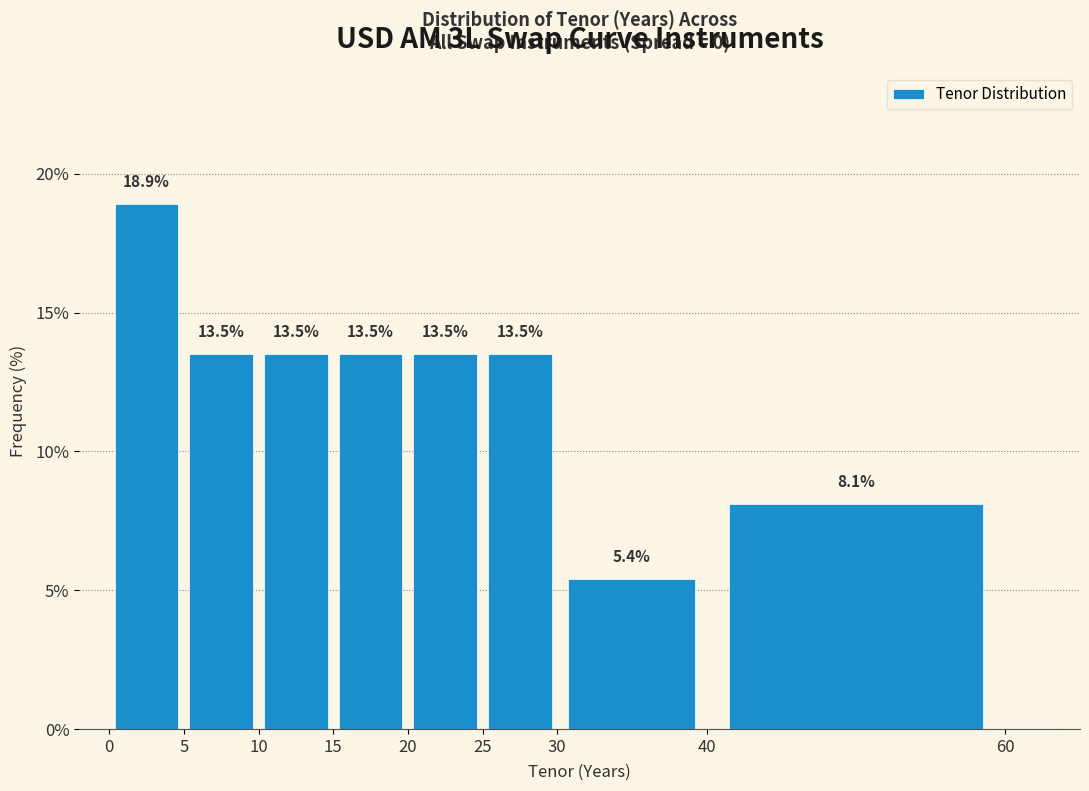

Reading left to right, transcribe this chart: for each bar, give the range it covers on the x-axis and its height.

0 to 5: 18.9
5 to 10: 13.5
10 to 15: 13.5
15 to 20: 13.5
20 to 25: 13.5
25 to 30: 13.5
30 to 40: 5.4
40 to 60: 8.1